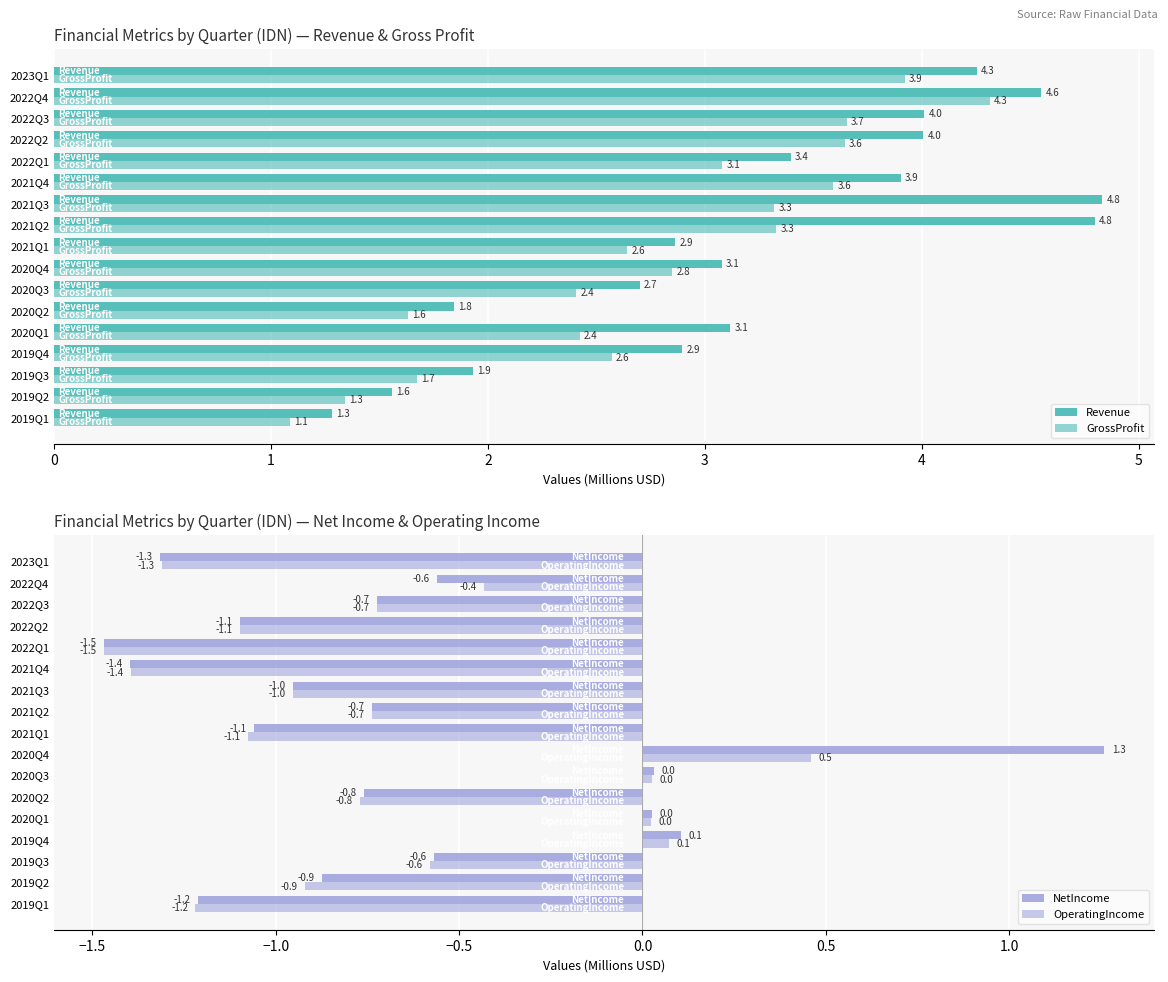

Is the value of OperatingIncome at 2022Q1 greater than the value of GrossProfit at 2020Q1?

No